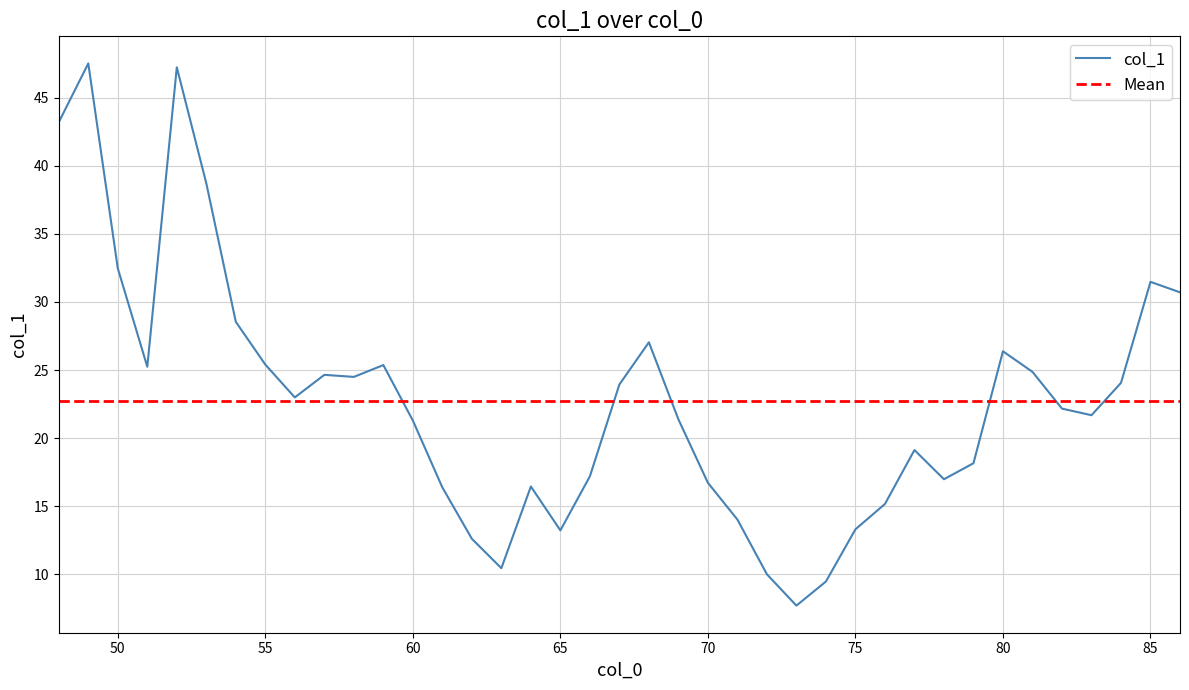

Which has a higher value, 53 or 82?

53